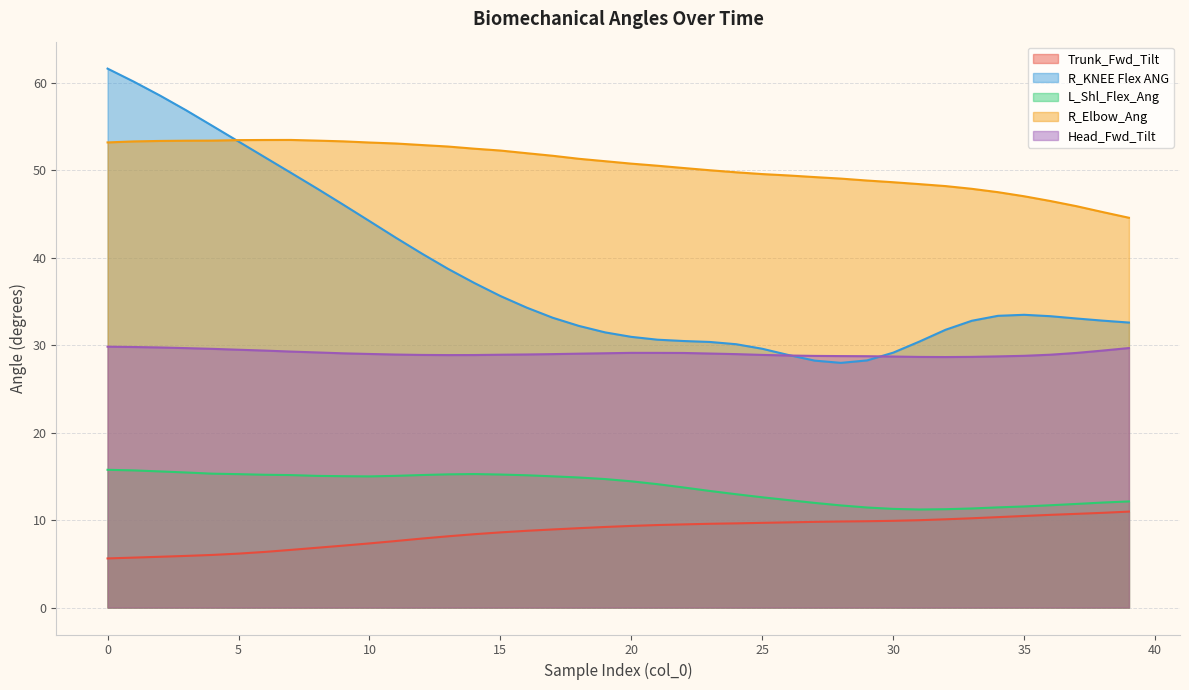

How many interior local valleys does the L_Shl_Flex_Ang series have?

2